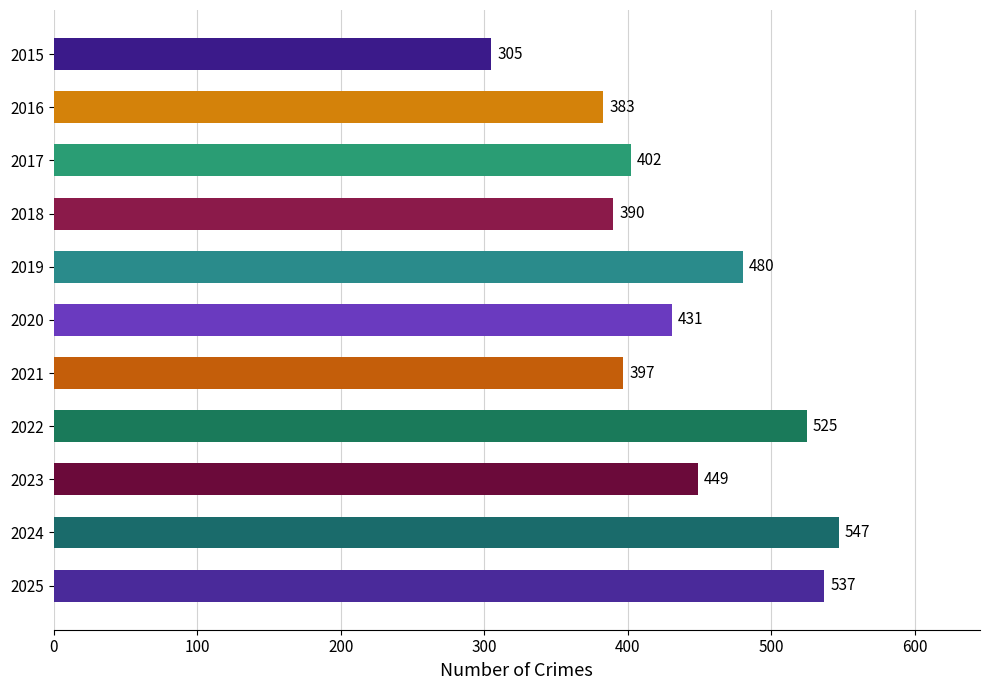

What is the value of the 1st bar from the top?

305